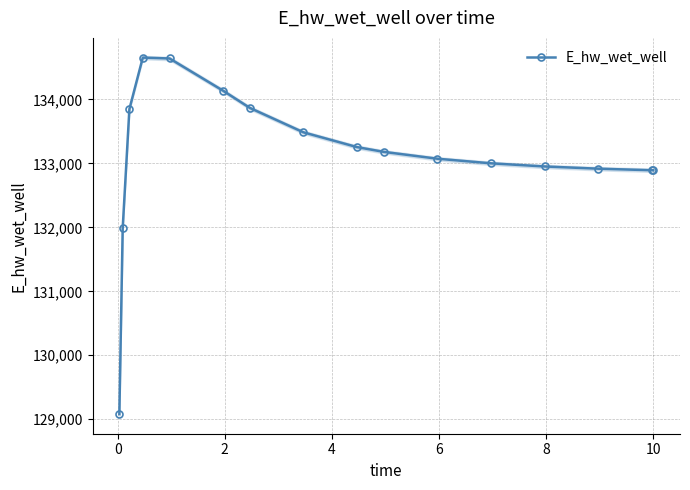

Is this an area chart (filled region under the line)?

No